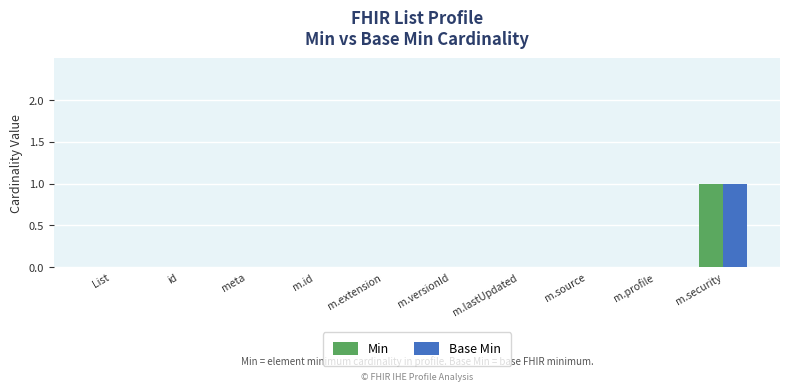

The value of Base Min at meta is 0. True or false?

True